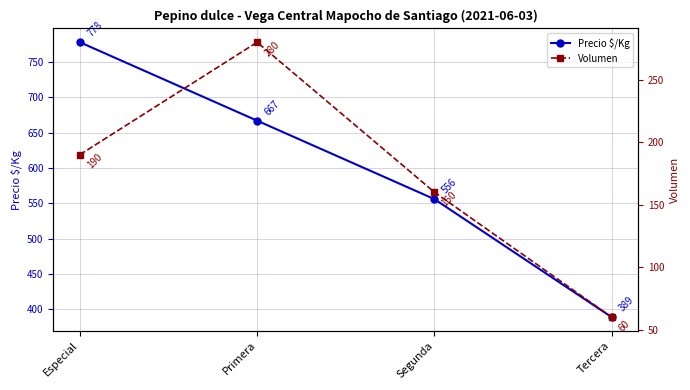

True or false: Precio $/Kg has a value of 996 at Segunda.

False